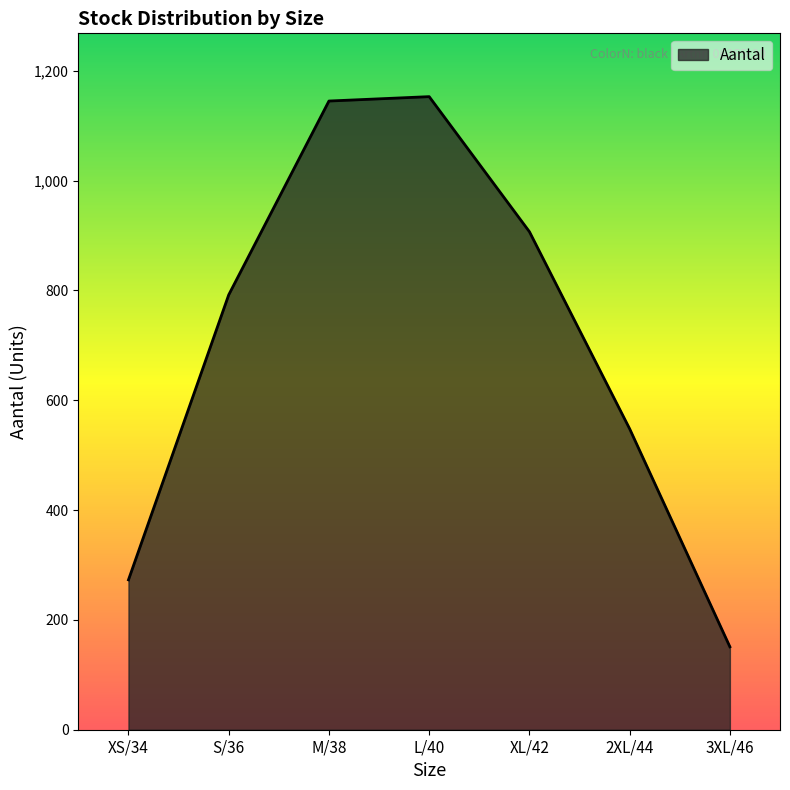

How many values are below 792?

3